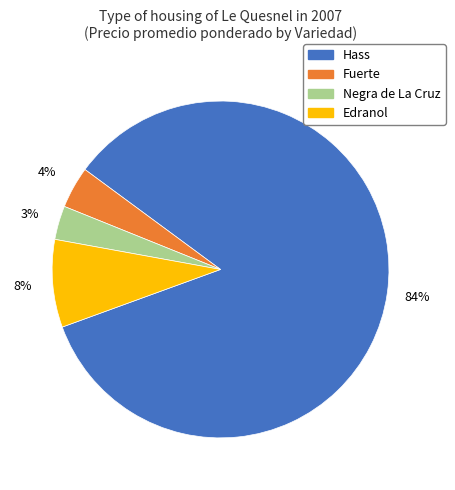

Is there a majority slice in this chart?

Yes